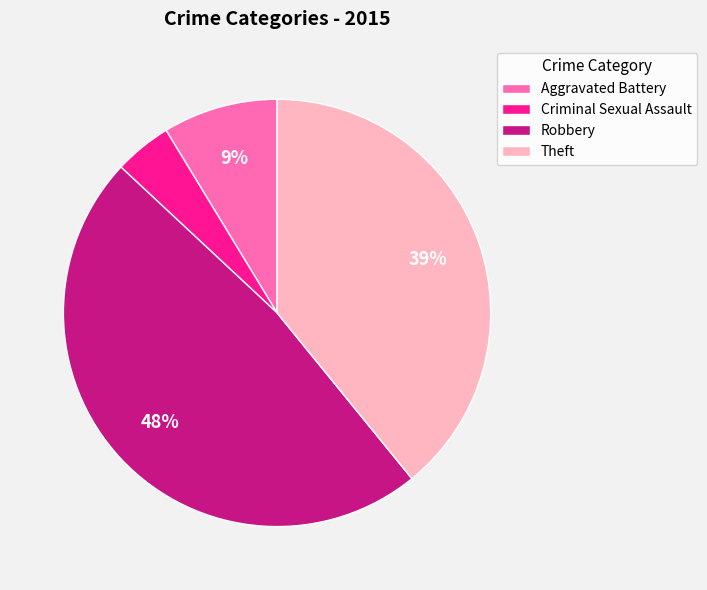

What is the largest slice in the pie chart?

Robbery